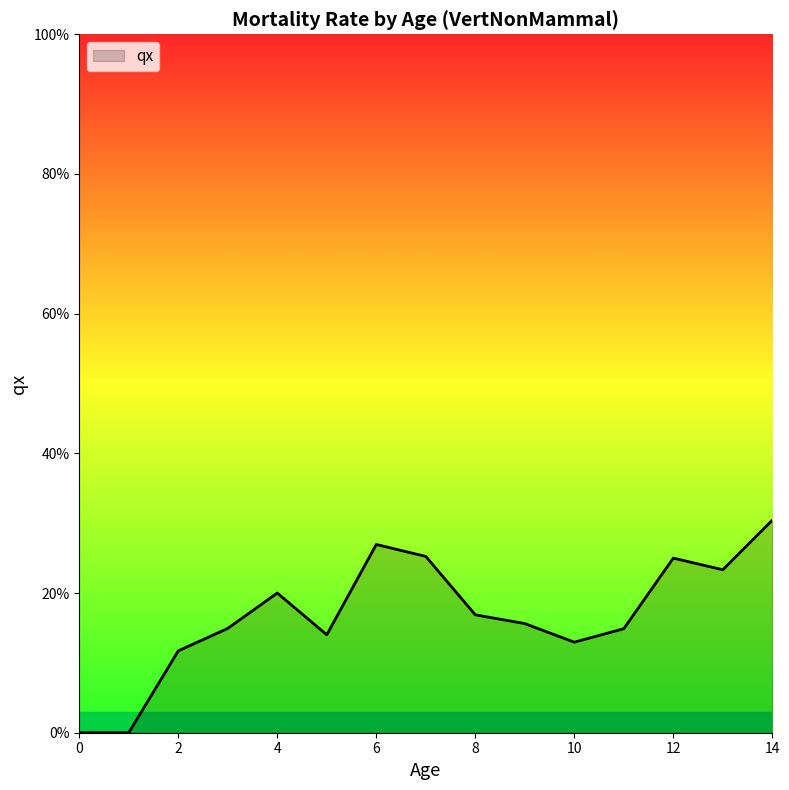

What is the average value?

0.2